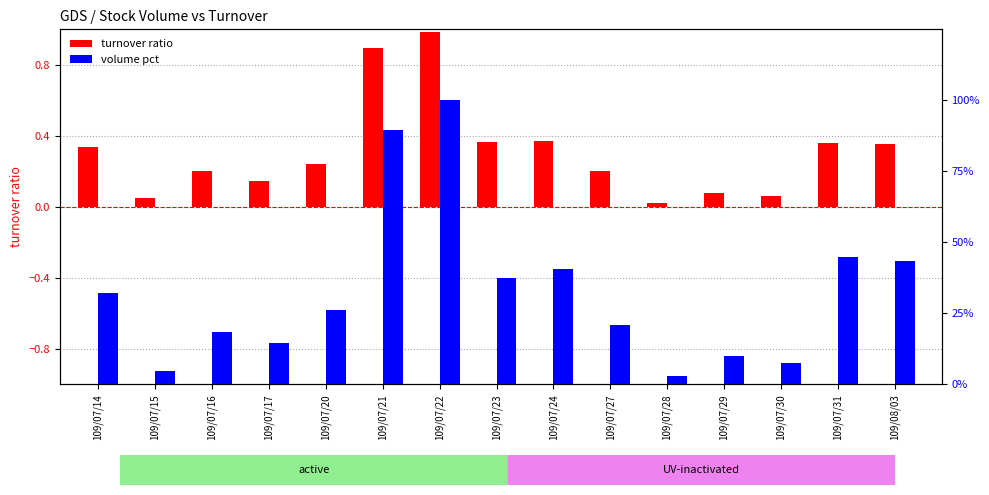

Is the value of turnover ratio at 109/07/22 greater than the value of volume pct at 109/07/30?

No